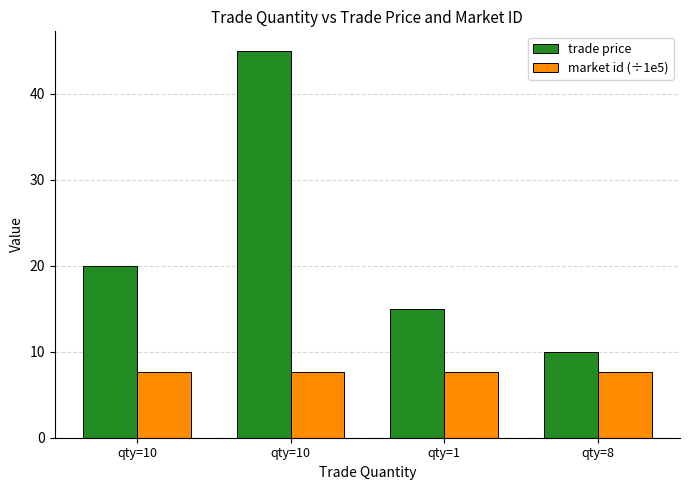

How many distinct data groups are displayed?

2